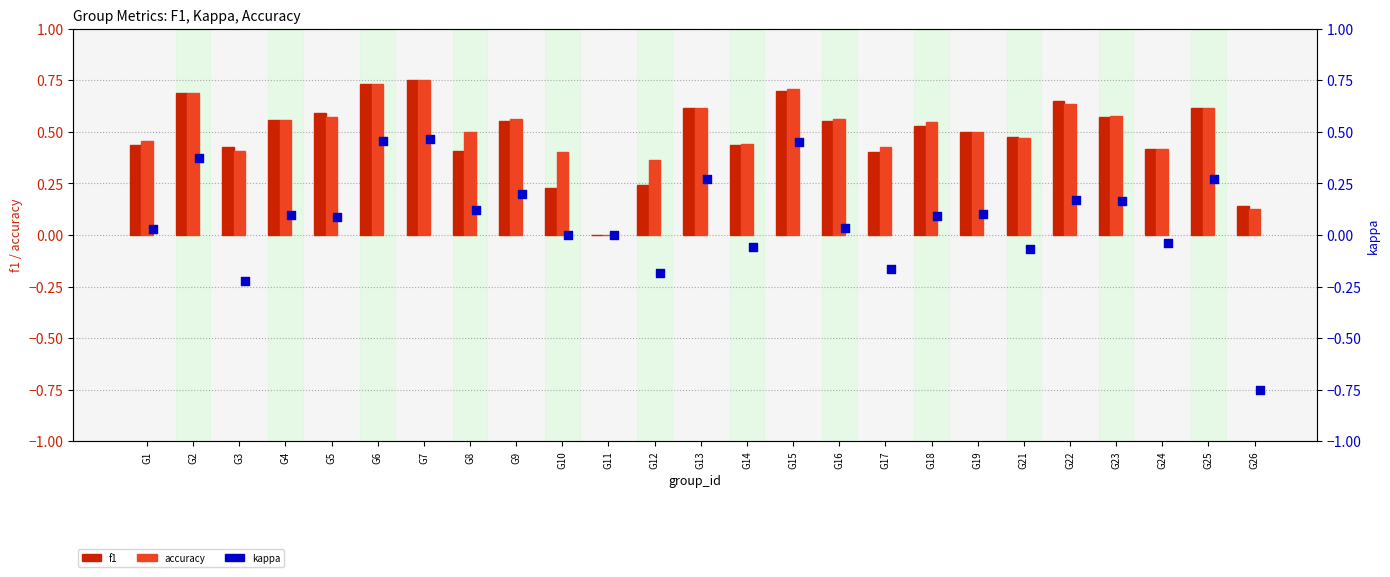

At how many categories does at least one series exceed 0?

24